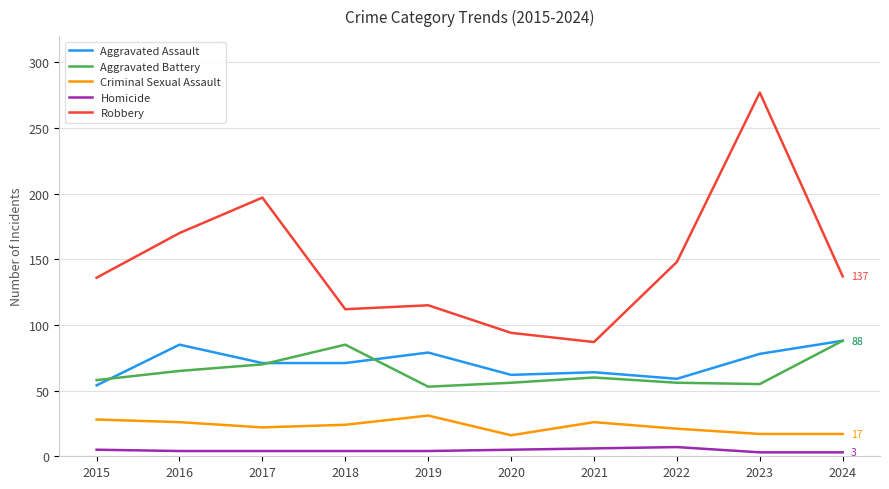

What is the difference between the Aggravated Assault values at 2018 and 2023?

7